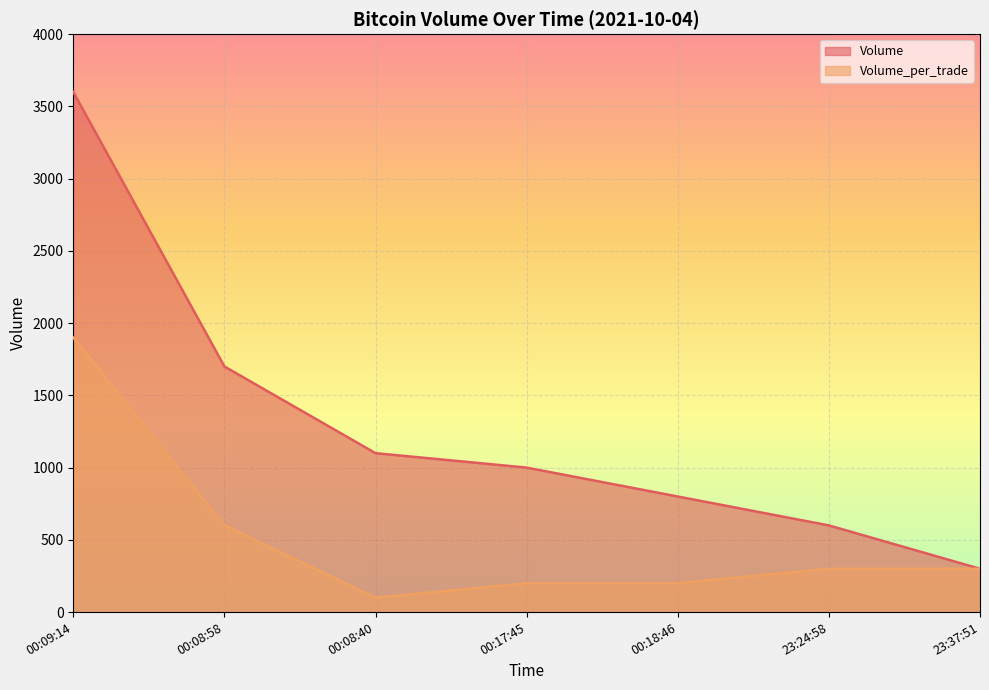

Reading left to right, list all the values displayed in this chart.

Volume: 00:09:14=3600	00:08:58=1700	00:08:40=1100	00:17:45=1000	00:18:46=800	23:24:58=600	23:37:51=300
Volume_per_trade: 00:09:14=1900	00:08:58=600	00:08:40=100	00:17:45=200	00:18:46=200	23:24:58=300	23:37:51=300